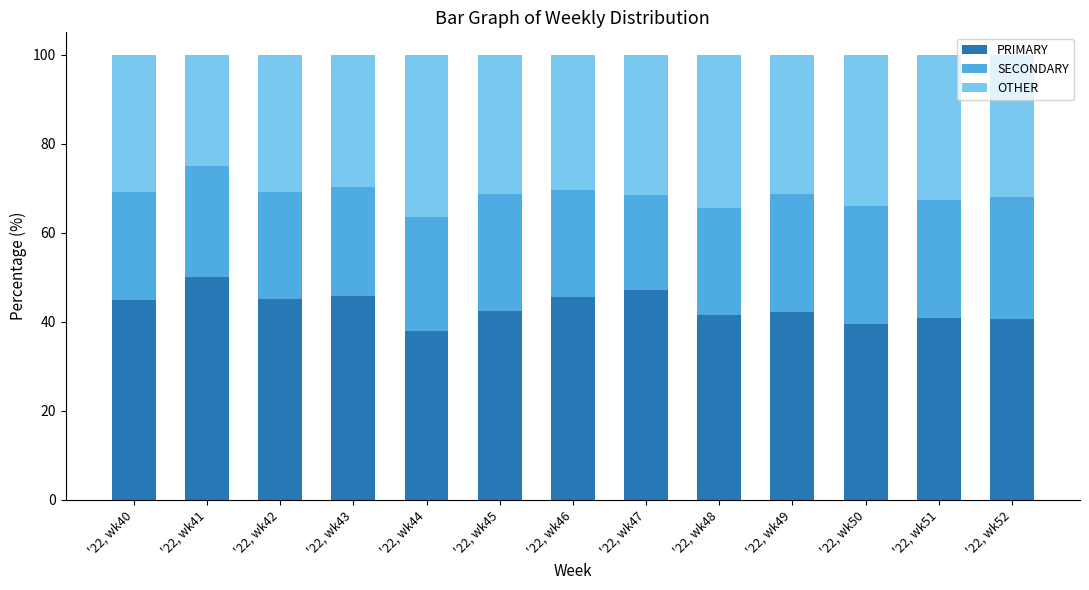

Count the number of categories in the chart.

13